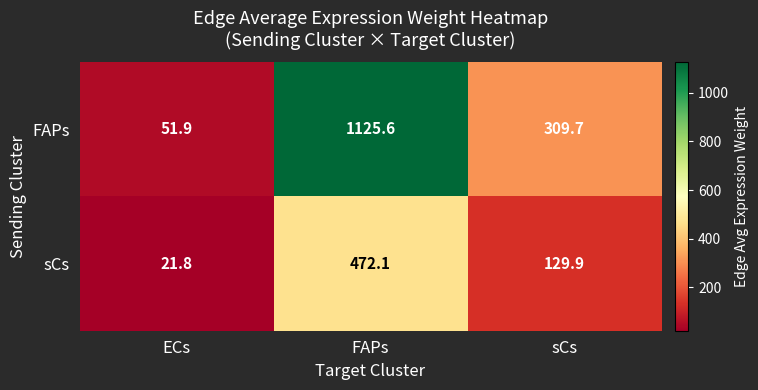

Rank the series by their maximum value, from highest to lowest.

FAPs, sCs